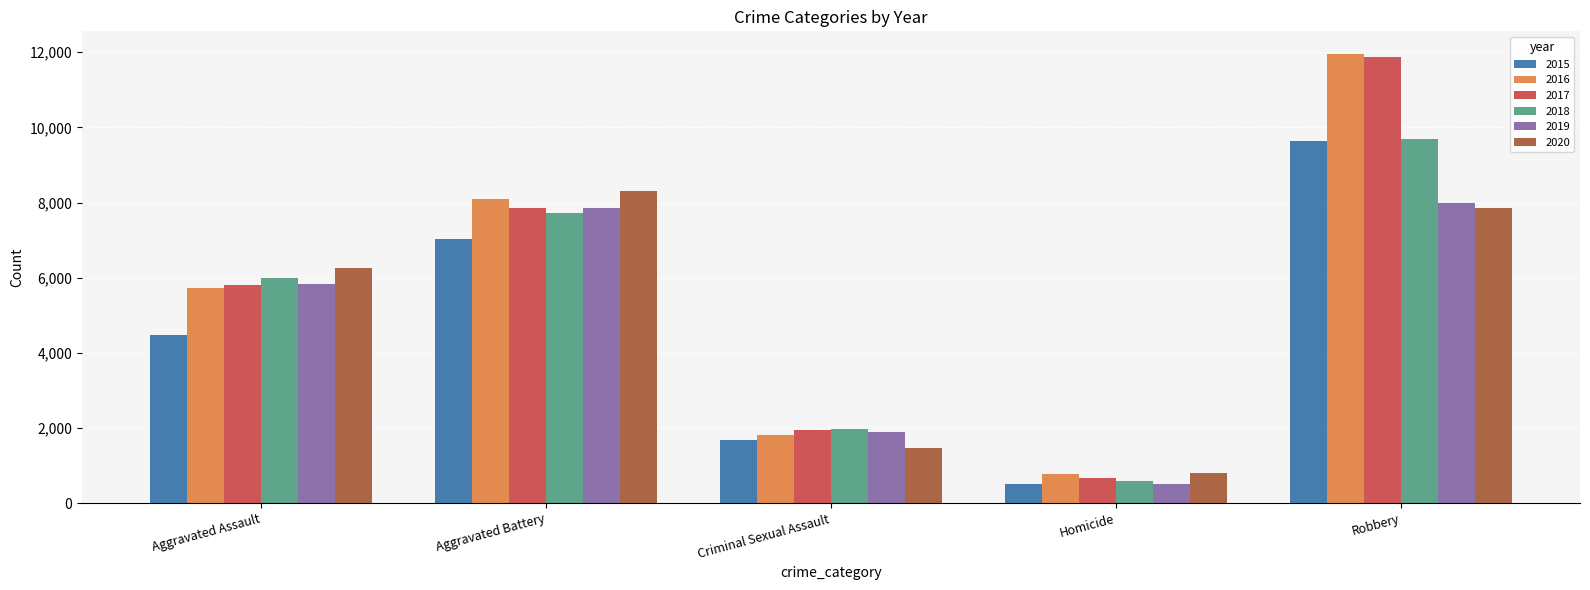

List the labels in order of 2016 value, smallest first.

Homicide, Criminal Sexual Assault, Aggravated Assault, Aggravated Battery, Robbery